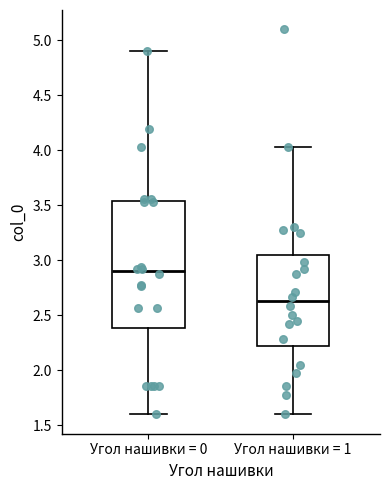

Reading left to right, read every box against the y-axis: the position of its median line, the range the box covers, and the ends of its whiskers. The values are not printed on the chart, so give them approximately, as read against the axis.

Угол нашивки = 0: median 2.90, box 2.40 to 3.55, whiskers 1.60 to 4.90
Угол нашивки = 1: median 2.65, box 2.20 to 3.05, whiskers 1.60 to 4.05